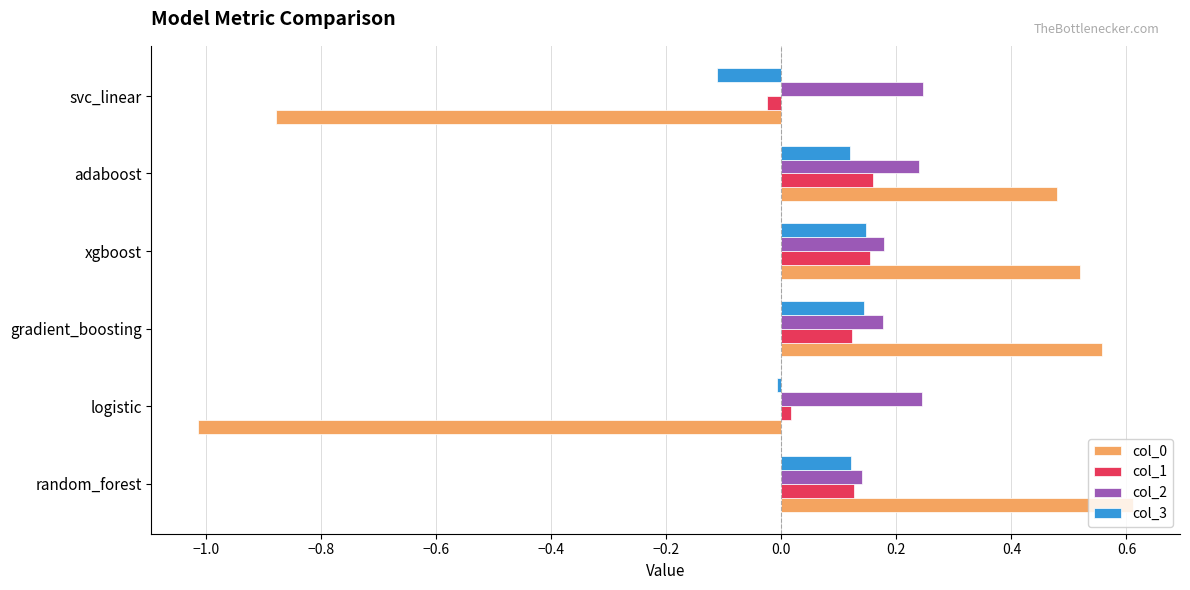

Count the col_2 values in the range 0 to 1.

6